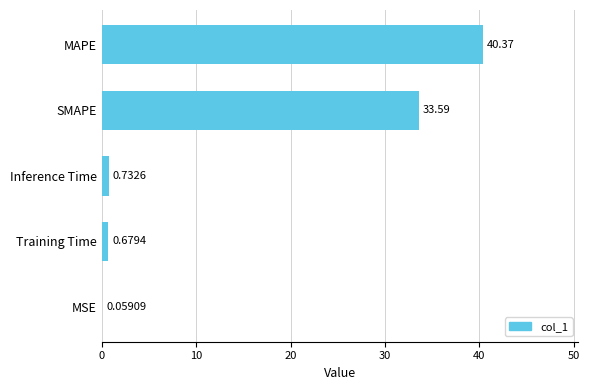

What is the change in value from Inference Time to MAPE?

+39.6